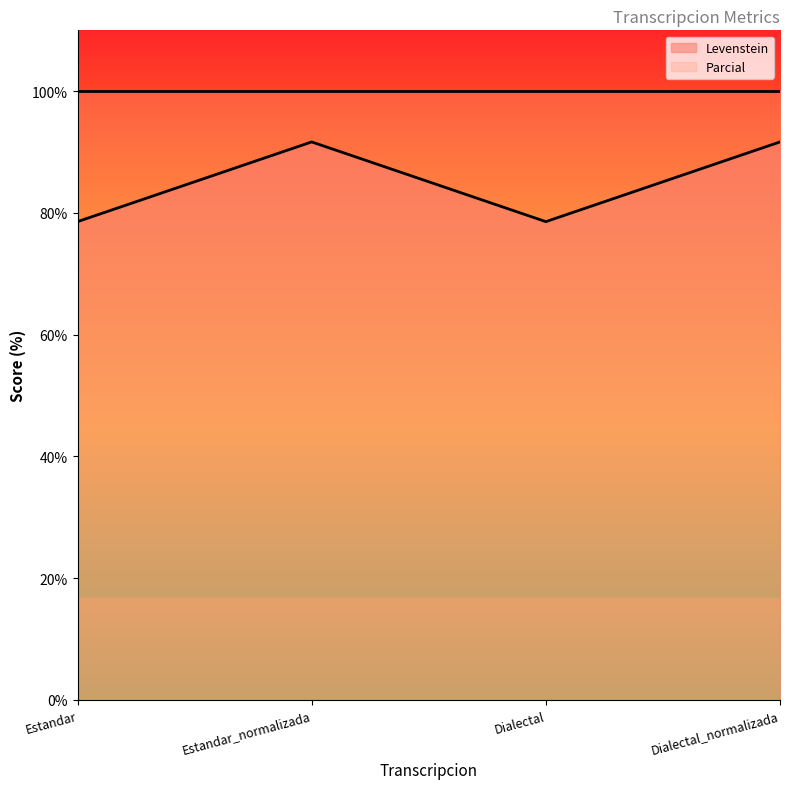

Does the chart have visible grid lines?

No